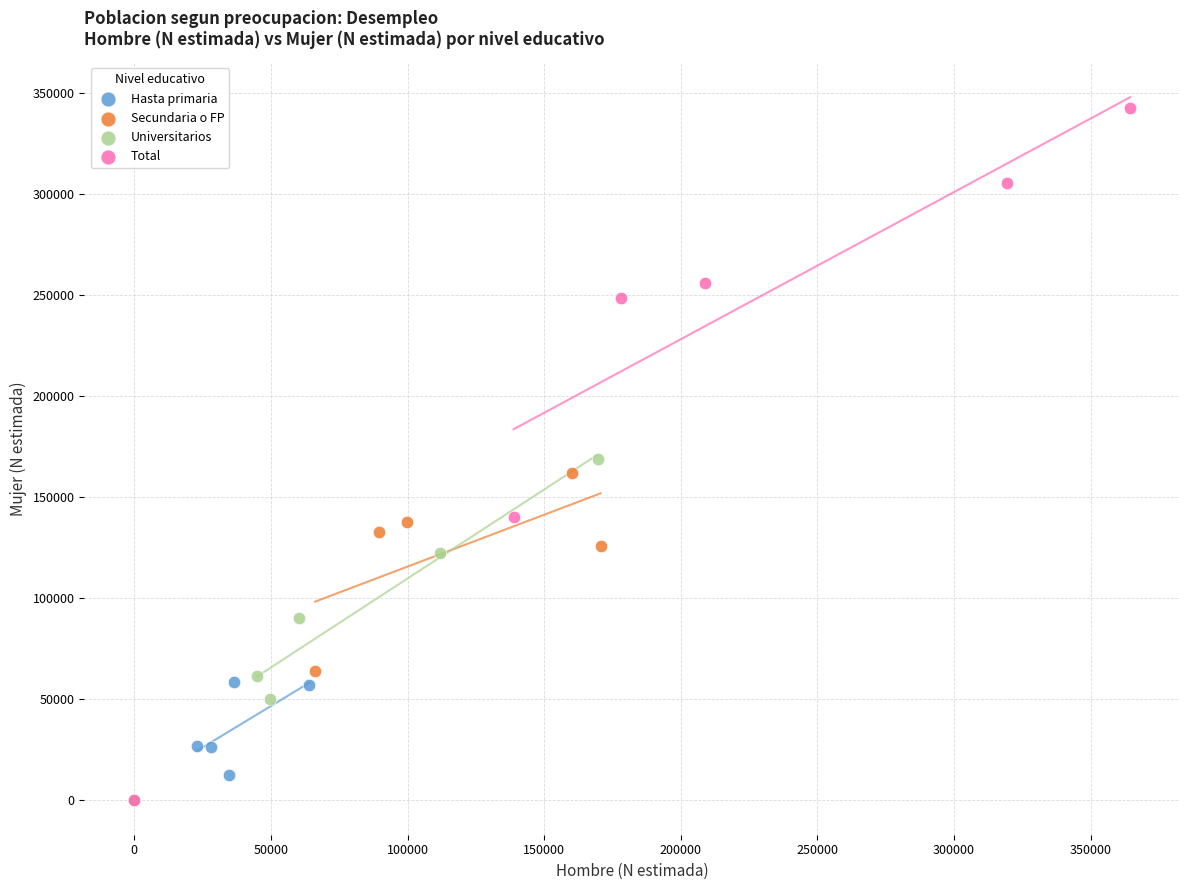

Which series has the widest spread of Y values?

Total